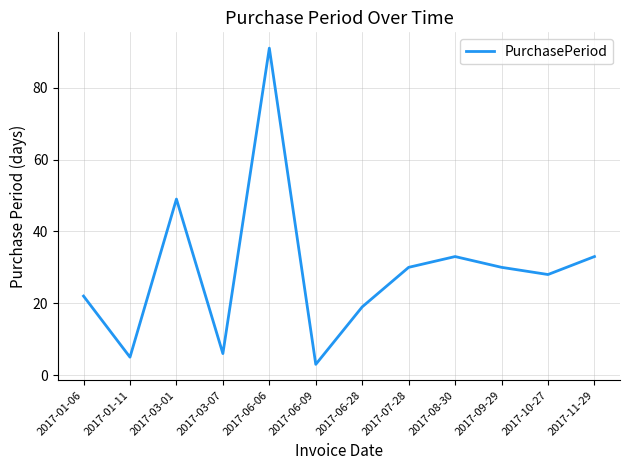

Which has a higher value, 2017-07-28 or 2017-01-06?

2017-07-28